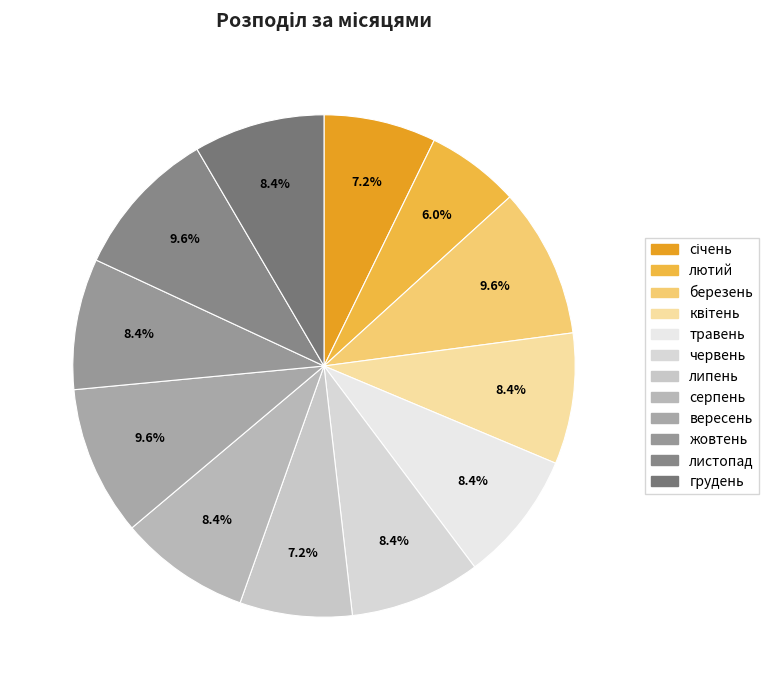

How many slices are in this pie chart?

12